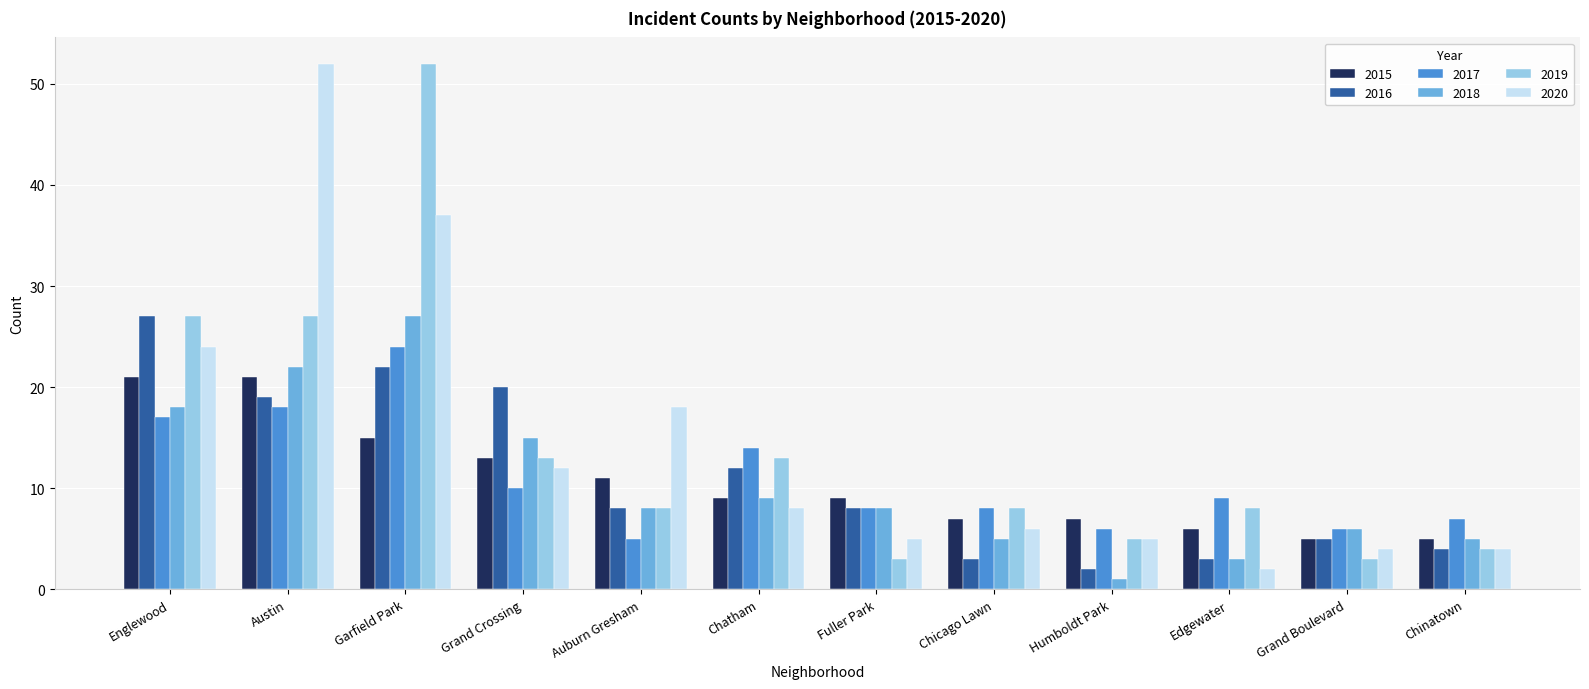

At which label does 2016 first exceed 8?

Englewood